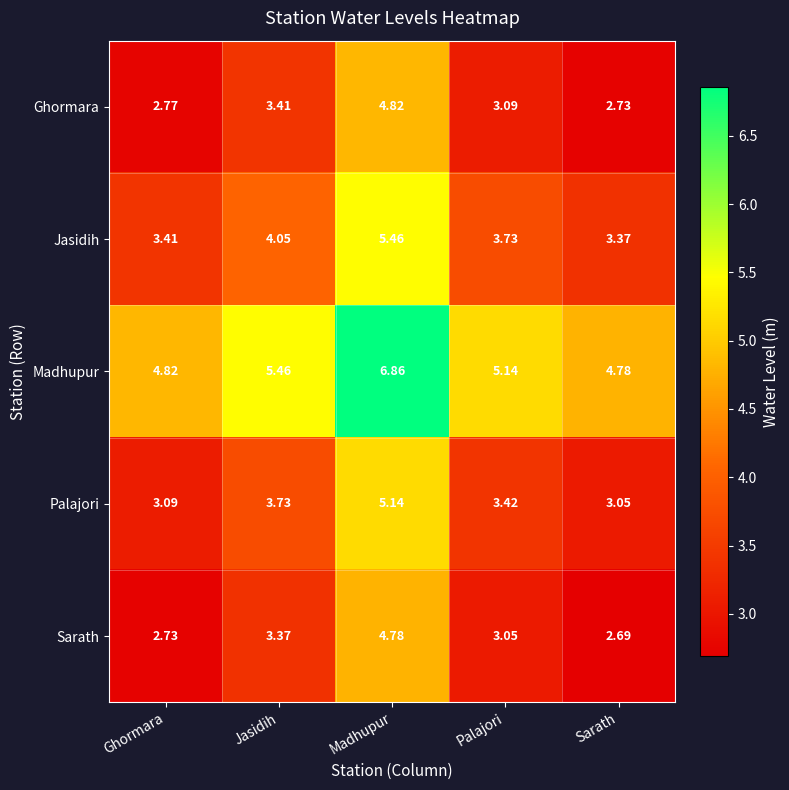

At which category does the chart reach its minimum across all series?

Sarath